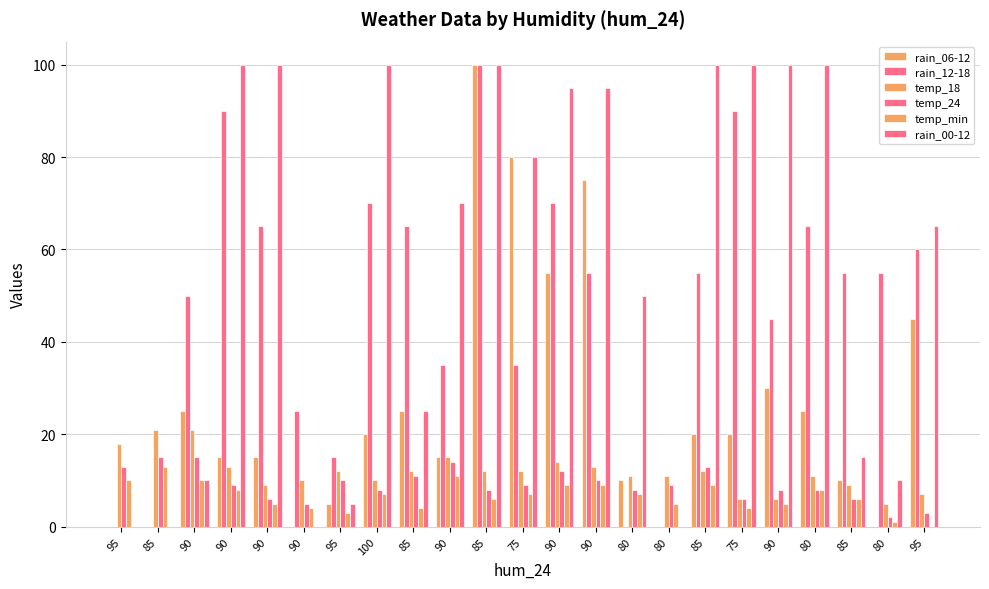

Are the bars horizontal?

No